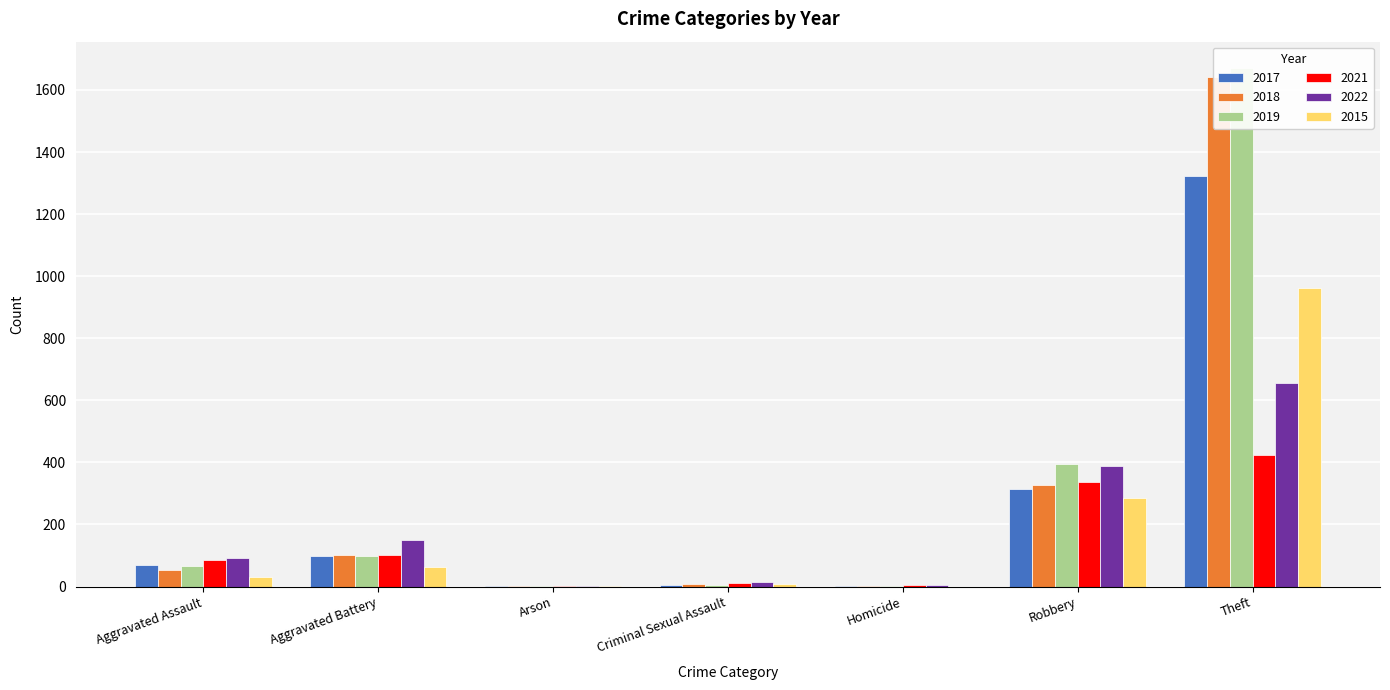

List the labels in order of 2018 value, smallest first.

Arson, Homicide, Criminal Sexual Assault, Aggravated Assault, Aggravated Battery, Robbery, Theft